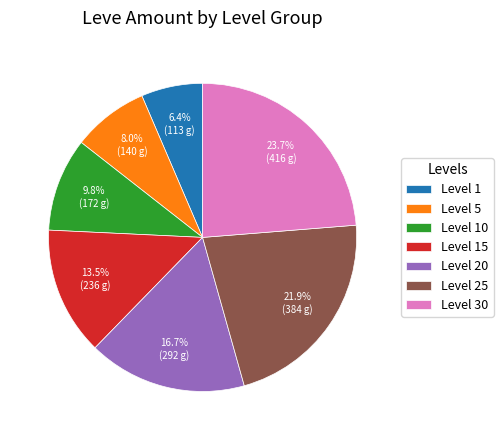

Which slice is the largest?

Level 30